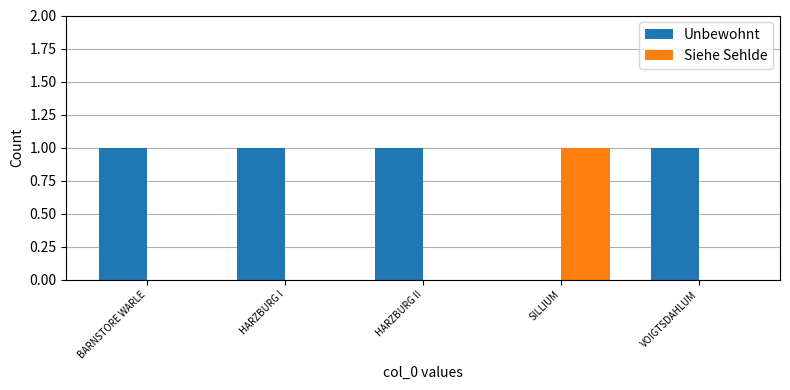

Is the value of Siehe Sehlde at HARZBURG II greater than the value of Unbewohnt at VOIGTSDAHLUM?

No